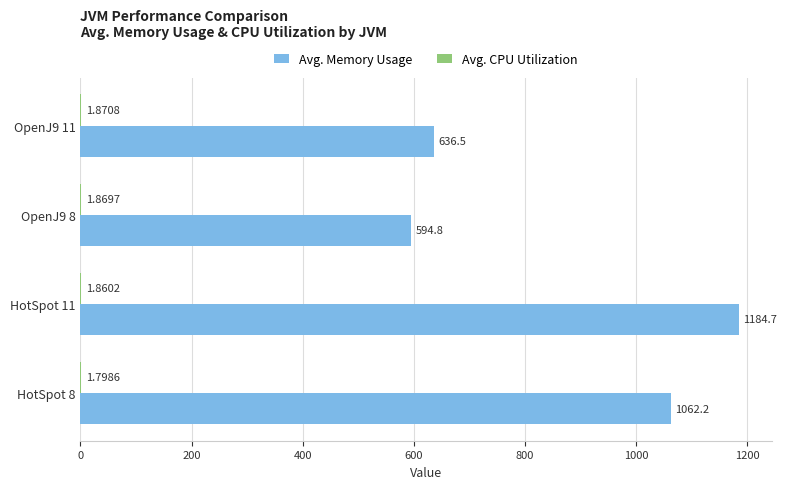

Between OpenJ9 11 and HotSpot 11, which series saw the biggest shift?

Avg. Memory Usage